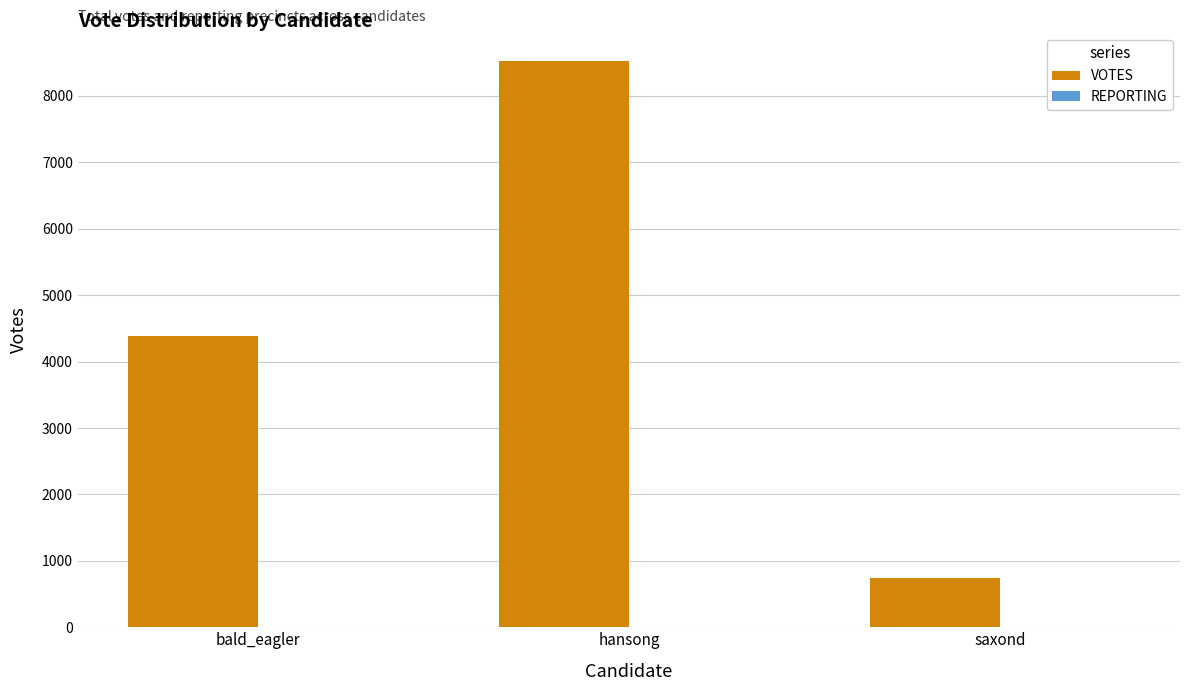

At which category is the sum across all series the highest?

hansong